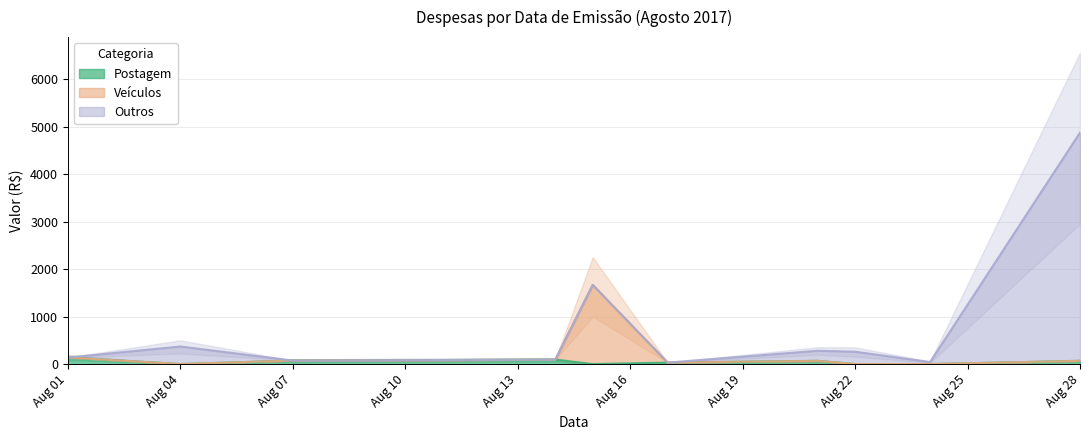

True or false: Postagem and Veículos cross at least once.

False